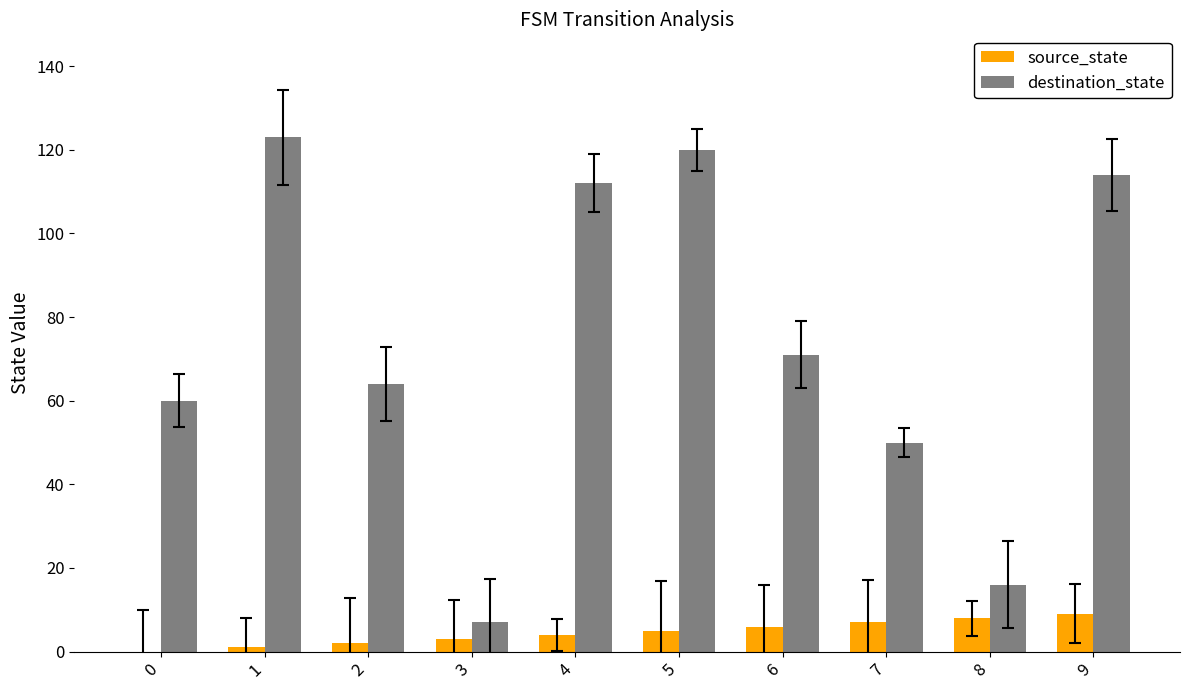

How many series are shown in this chart?

2